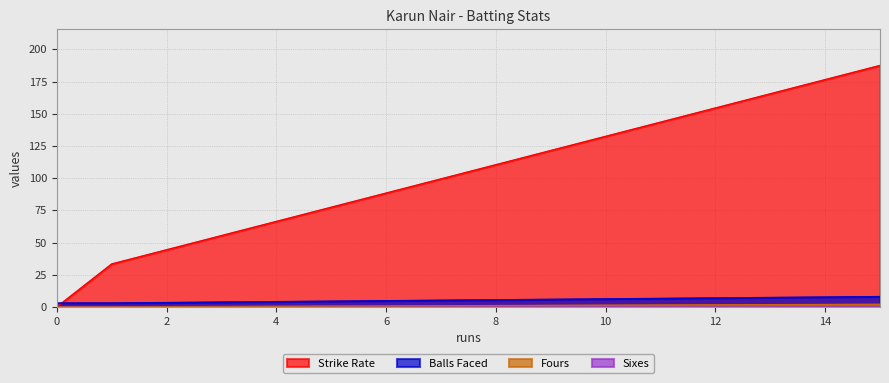

What is the highest value of the strikeRate series?

187.5